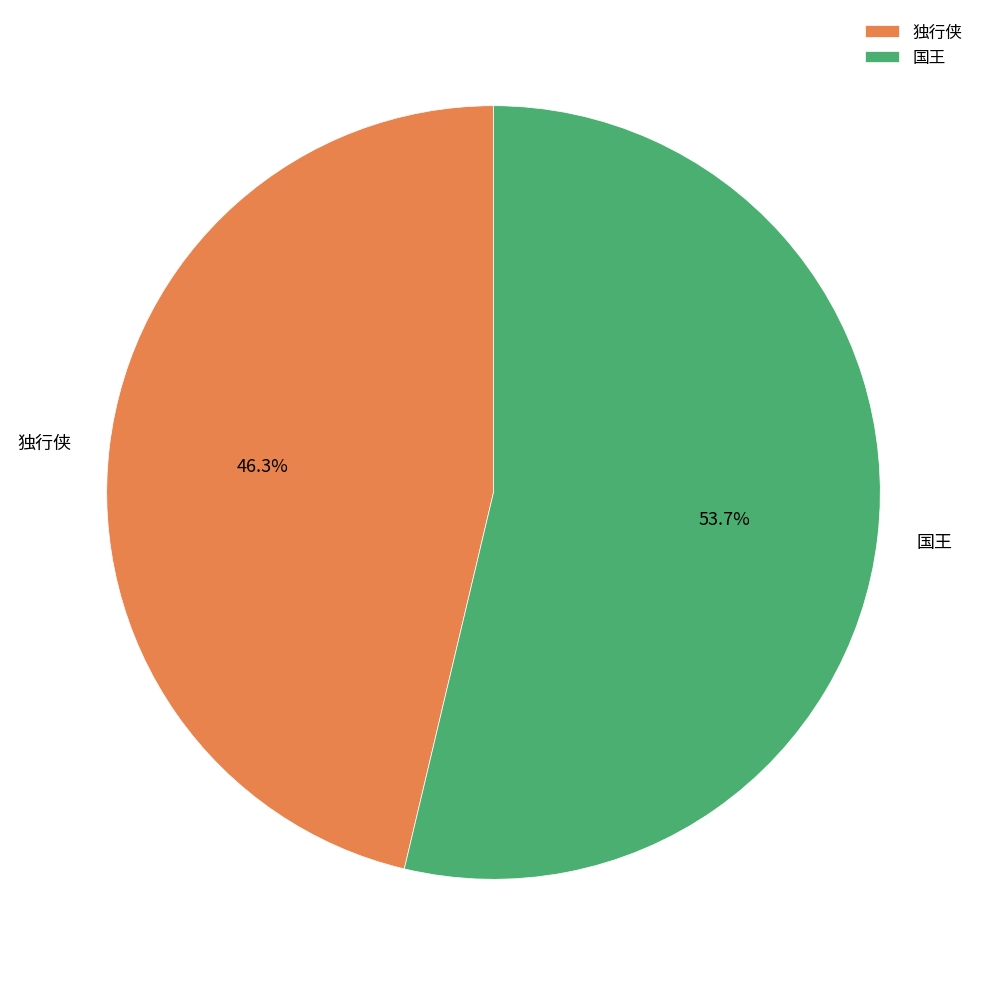

What is the largest slice in the pie chart?

国王